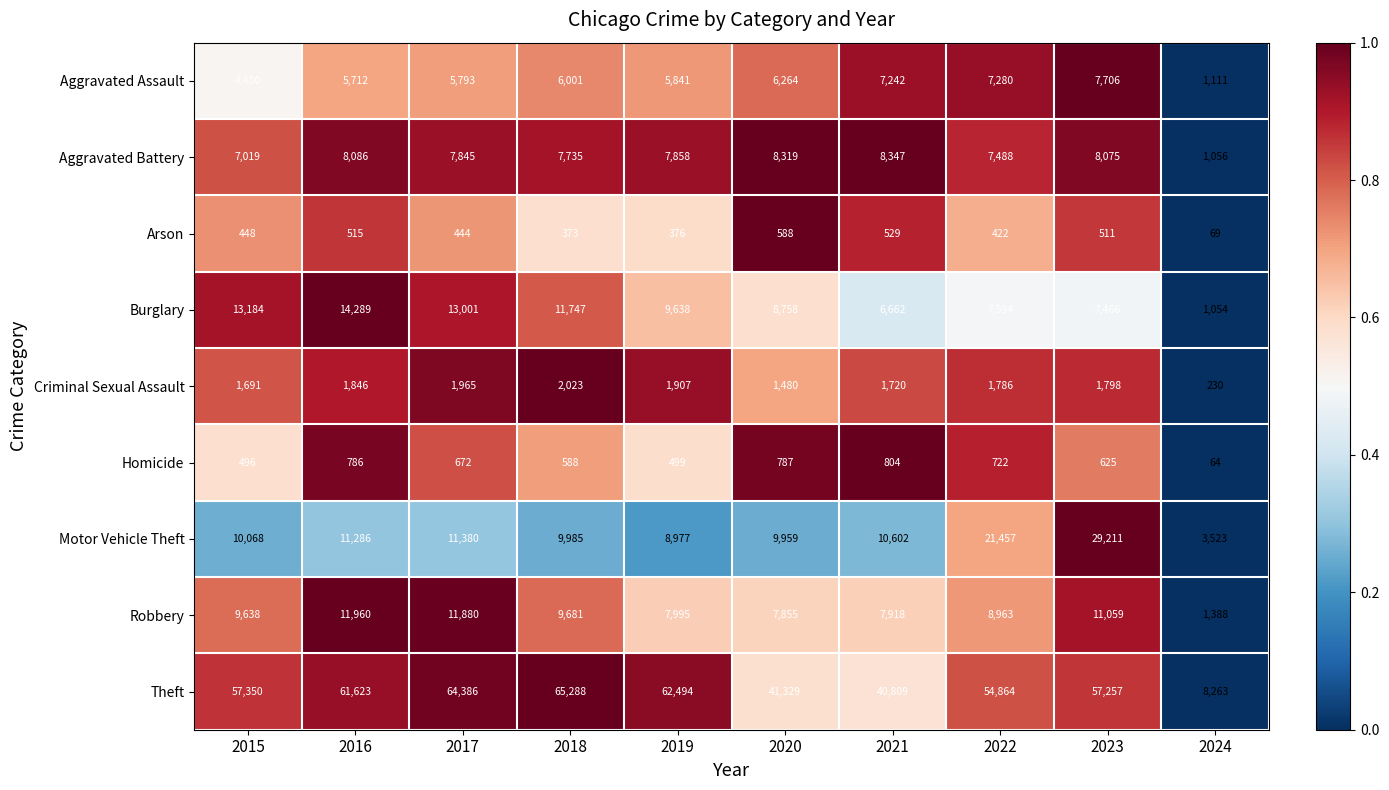

The Arson series shows 874 at 2016. True or false?

False